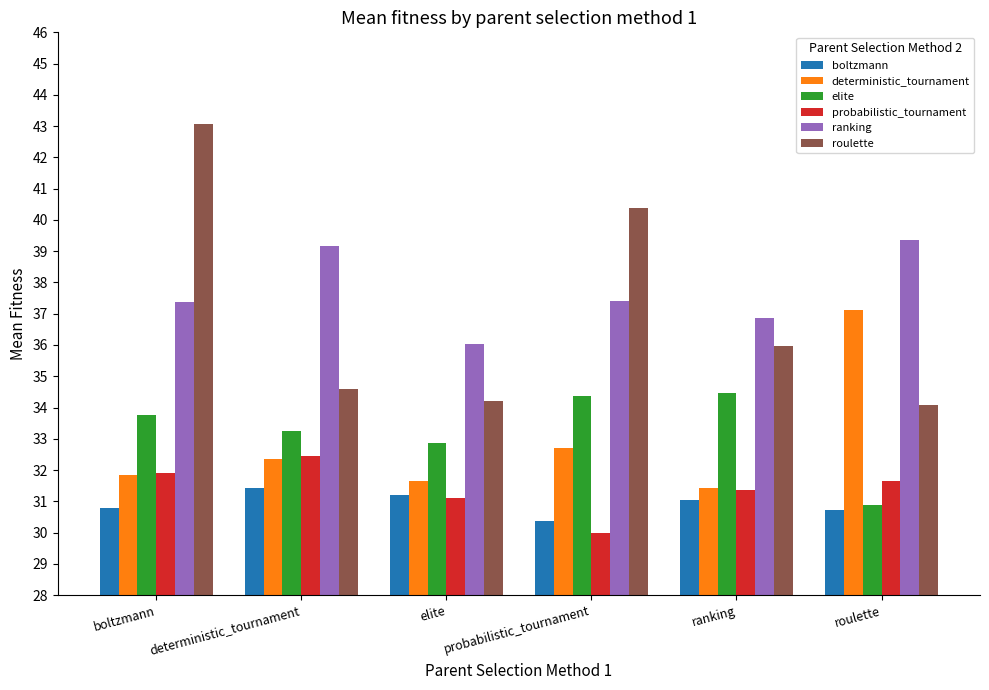

Reading right to left, transcribe all the data shown in this chart.

boltzmann: roulette=30.7	ranking=31.0	probabilistic_tournament=30.4	elite=31.2	deterministic_tournament=31.4	boltzmann=30.8
deterministic_tournament: roulette=37.1	ranking=31.4	probabilistic_tournament=32.7	elite=31.7	deterministic_tournament=32.3	boltzmann=31.8
elite: roulette=30.9	ranking=34.5	probabilistic_tournament=34.4	elite=32.9	deterministic_tournament=33.2	boltzmann=33.8
probabilistic_tournament: roulette=31.7	ranking=31.4	probabilistic_tournament=30.0	elite=31.1	deterministic_tournament=32.4	boltzmann=31.9
ranking: roulette=39.4	ranking=36.9	probabilistic_tournament=37.4	elite=36.0	deterministic_tournament=39.2	boltzmann=37.4
roulette: roulette=34.1	ranking=36.0	probabilistic_tournament=40.4	elite=34.2	deterministic_tournament=34.6	boltzmann=43.1